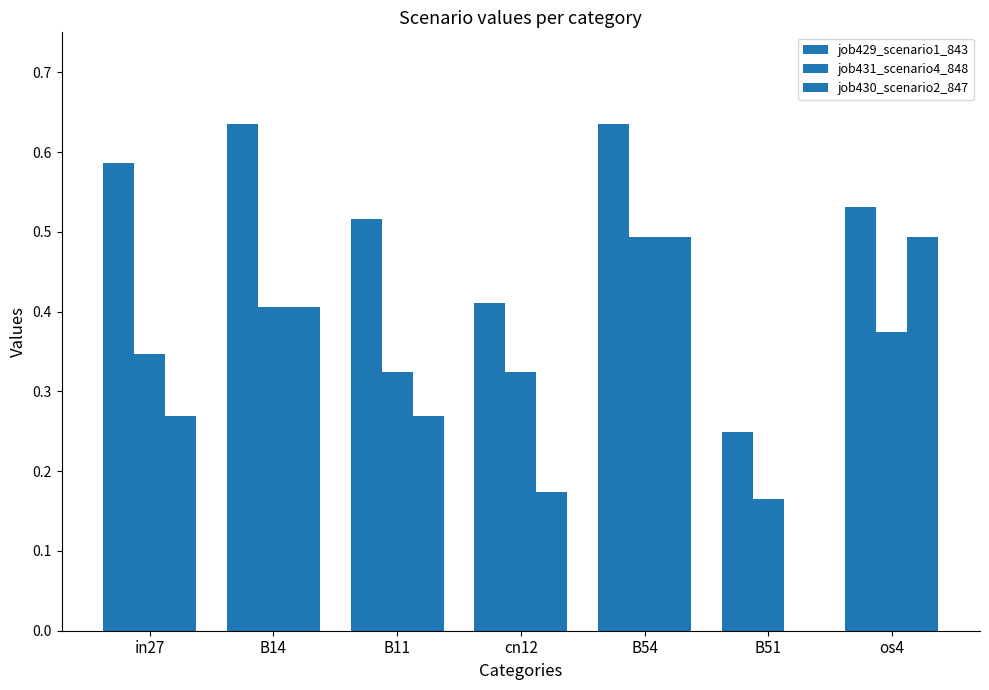

What is the label of the 2nd bar from the left?

B14